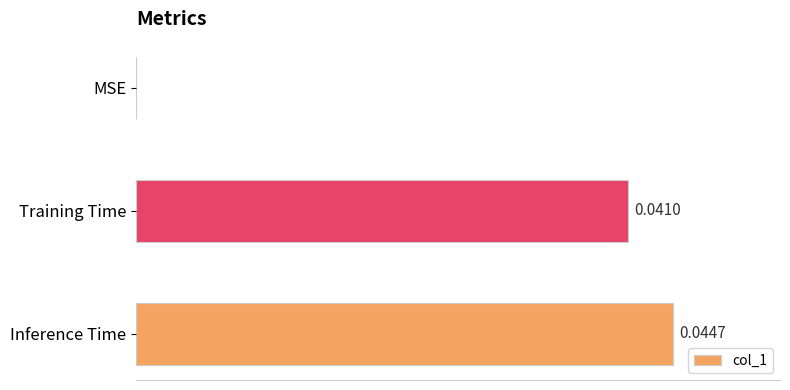

Which has a higher value, MSE or Training Time?

Training Time